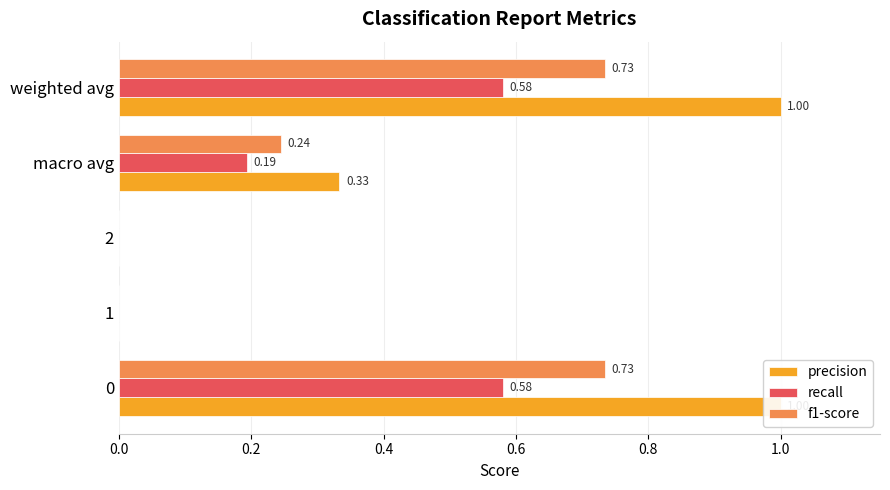

Count the number of data series in this chart.

3